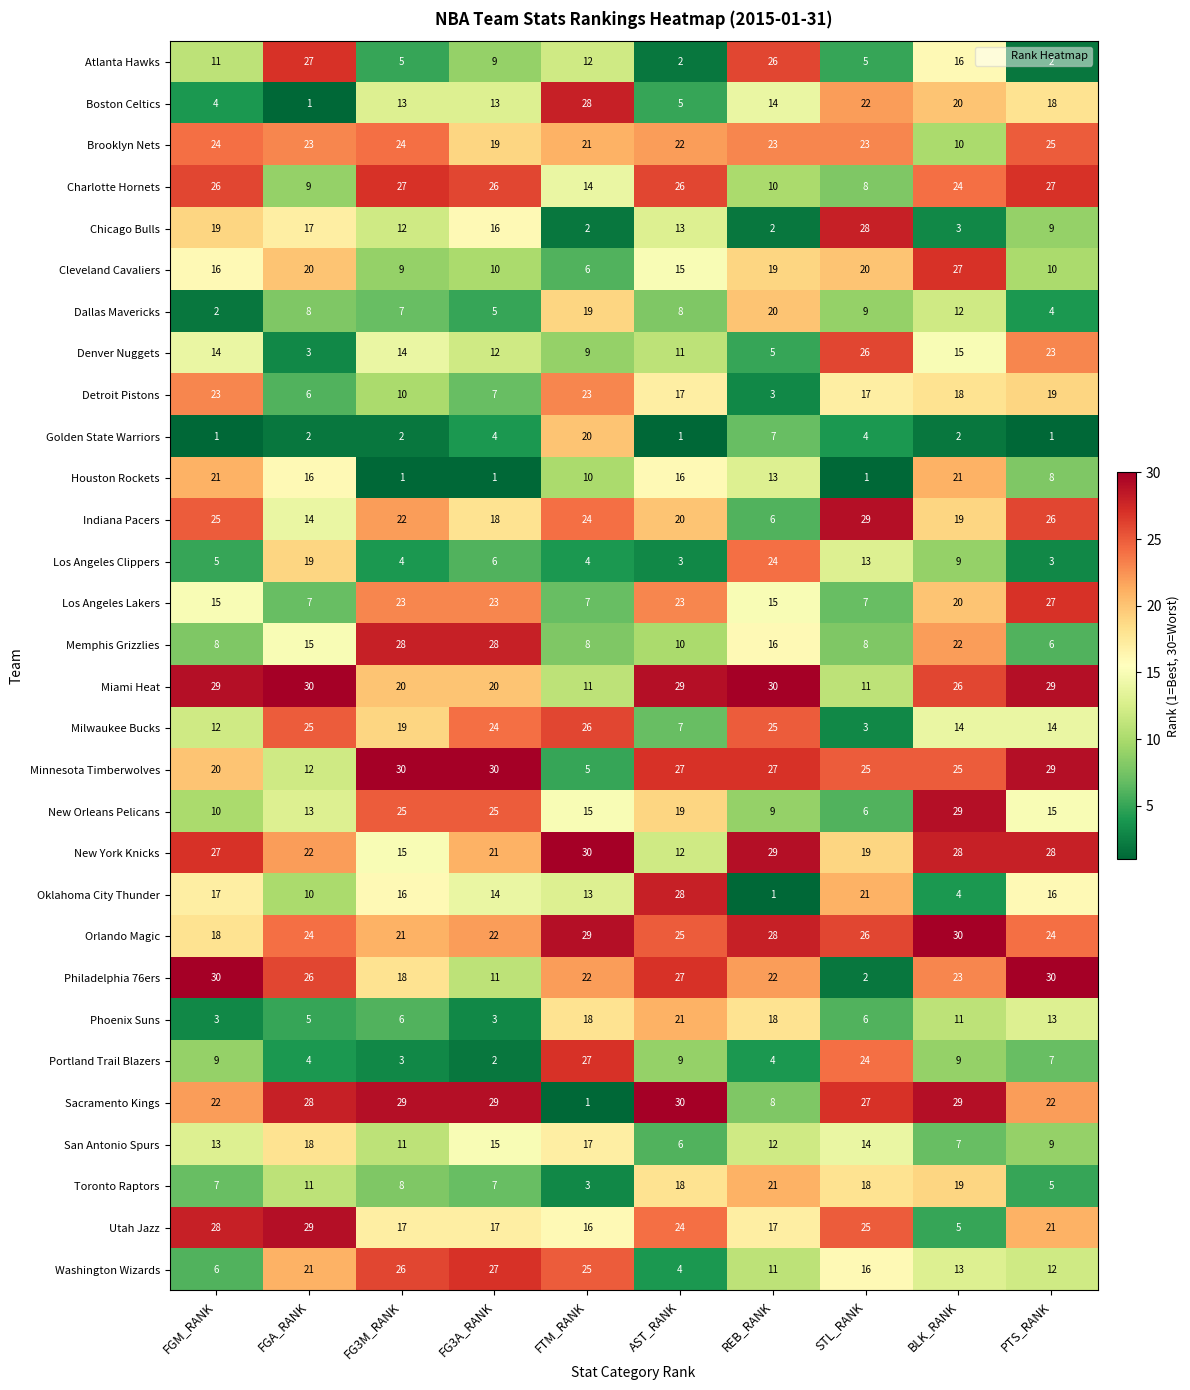

At FG3M_RANK, list the series in order from smallest to largest.

Houston Rockets, Golden State Warriors, Portland Trail Blazers, Los Angeles Clippers, Atlanta Hawks, Phoenix Suns, Dallas Mavericks, Toronto Raptors, Cleveland Cavaliers, Detroit Pistons, San Antonio Spurs, Chicago Bulls, Boston Celtics, Denver Nuggets, New York Knicks, Oklahoma City Thunder, Utah Jazz, Philadelphia 76ers, Milwaukee Bucks, Miami Heat, Orlando Magic, Indiana Pacers, Los Angeles Lakers, Brooklyn Nets, New Orleans Pelicans, Washington Wizards, Charlotte Hornets, Memphis Grizzlies, Sacramento Kings, Minnesota Timberwolves